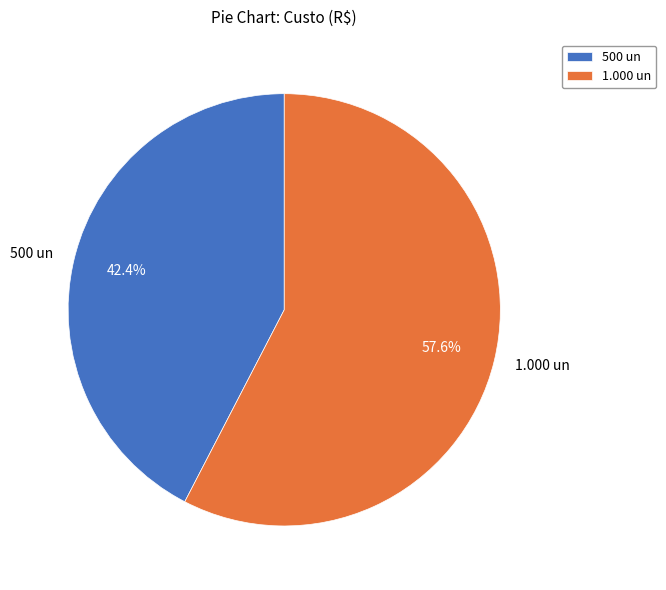

Count the number of slices in the pie.

2